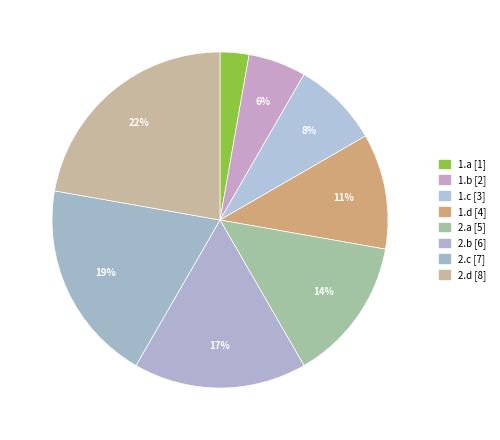

What is the largest slice in the pie chart?

2.d